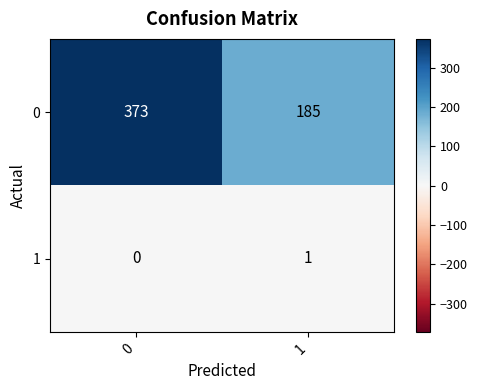

At how many categories does at least one series exceed 298?

1